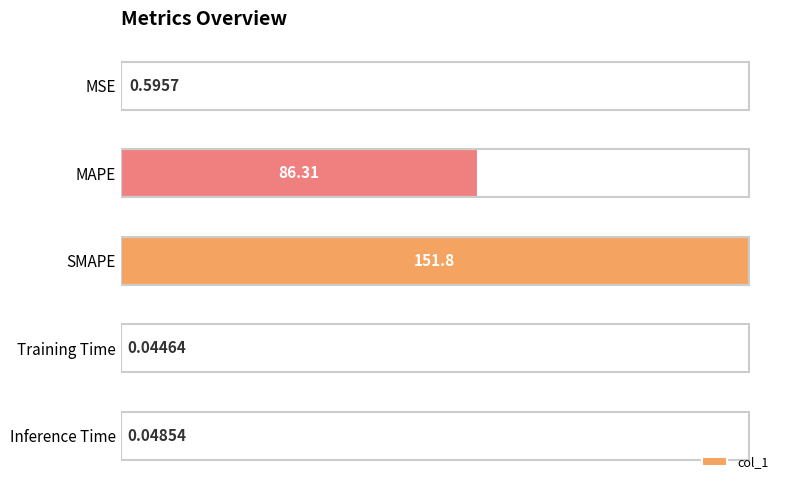

Which label corresponds to the largest value in the chart?

SMAPE